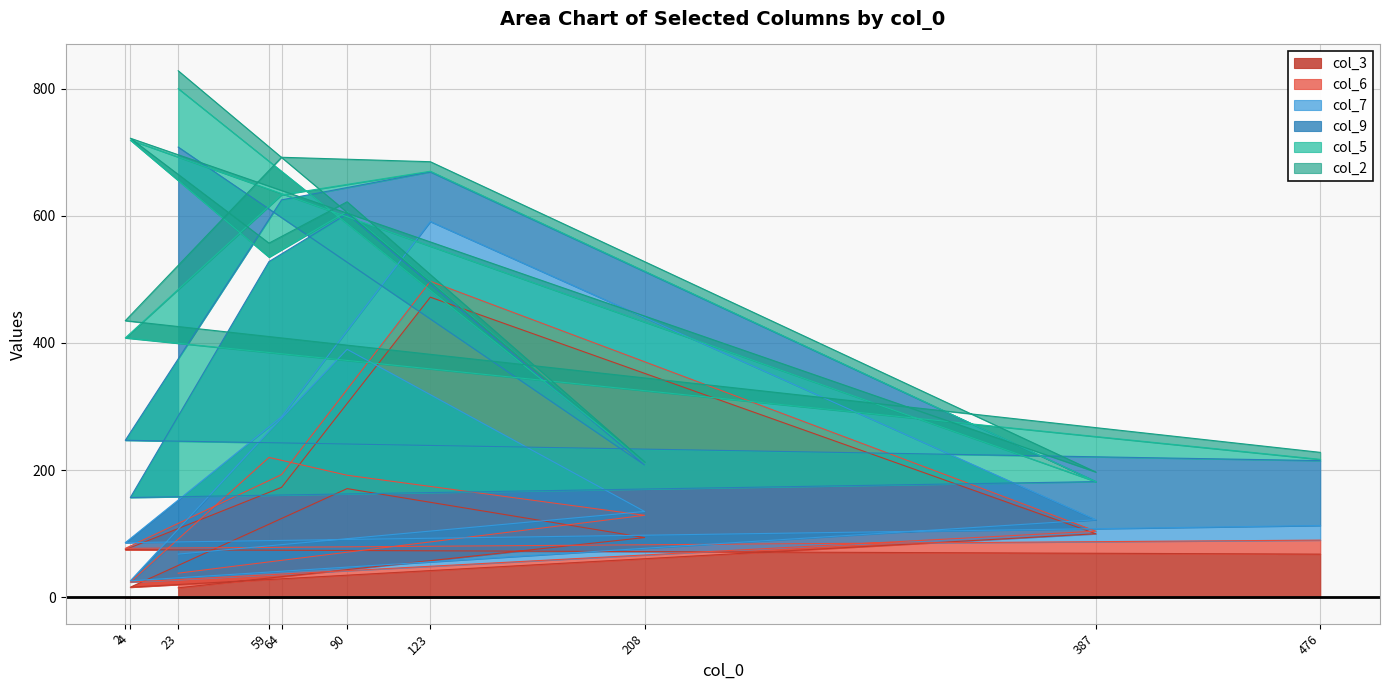

Where is the first local maximum for col_3?

123